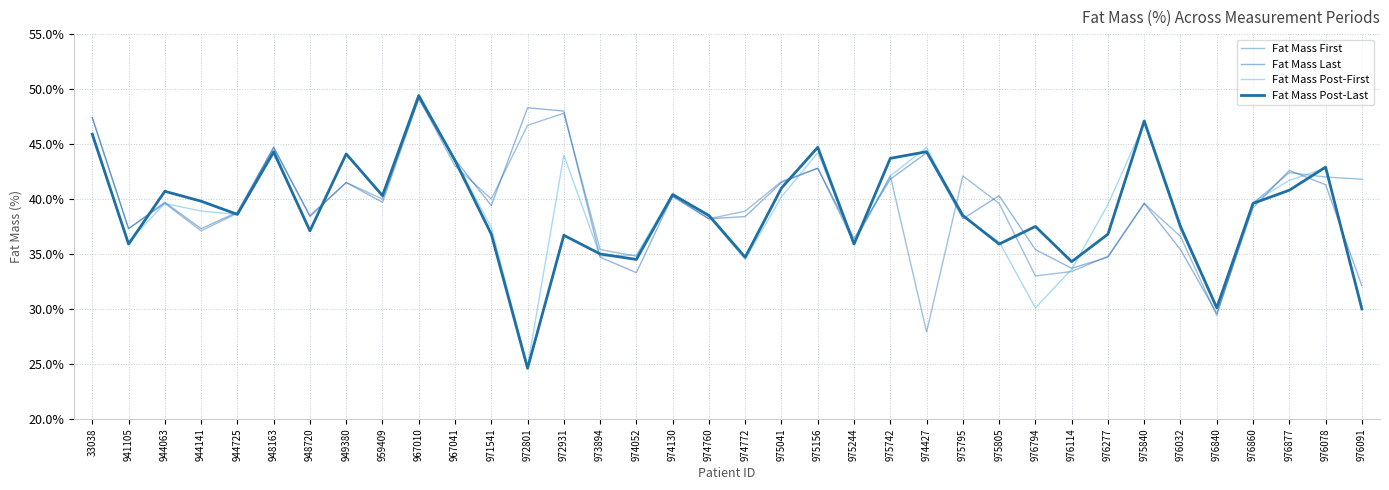

True or false: Fat Mass Post-Last and Fat Mass Post-First intersect in this chart.

True